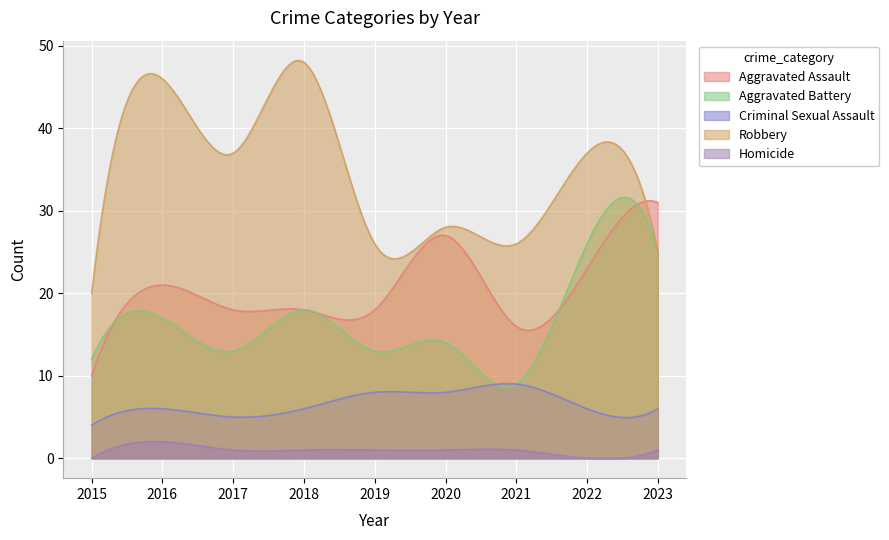

At which label does Aggravated Battery first exceed 14?

2016